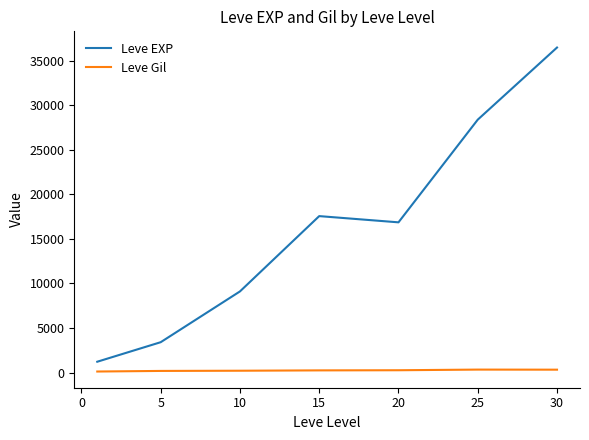

Which series has the largest range (max minus min)?

Leve EXP